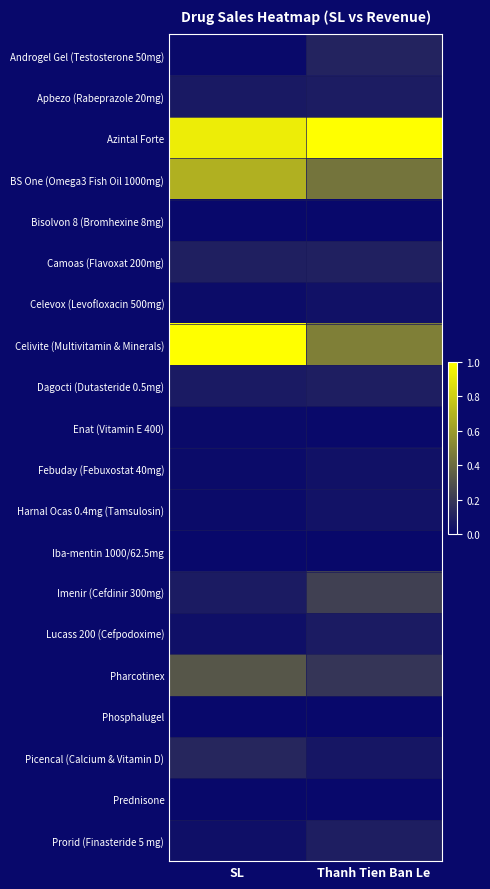

Rank the series at SL from highest to lowest value.

Celivite (Multivitamin & Minerals), Azintal Forte, BS One (Omega3 Fish Oil 1000mg), Pharcotinex, Picencal (Calcium & Vitamin D), Camoas (Flavoxat 200mg), Imenir (Cefdinir 300mg), Dagocti (Dutasteride 0.5mg), Apbezo (Rabeprazole 20mg), Prorid (Finasteride 5 mg), Lucass 200 (Cefpodoxime), Celevox (Levofloxacin 500mg), Harnal Ocas 0.4mg (Tamsulosin), Febuday (Febuxostat 40mg), Enat (Vitamin E 400), Androgel Gel (Testosterone 50mg), Prednisone, Bisolvon 8 (Bromhexine 8mg), Phosphalugel, Iba-mentin 1000/62.5mg